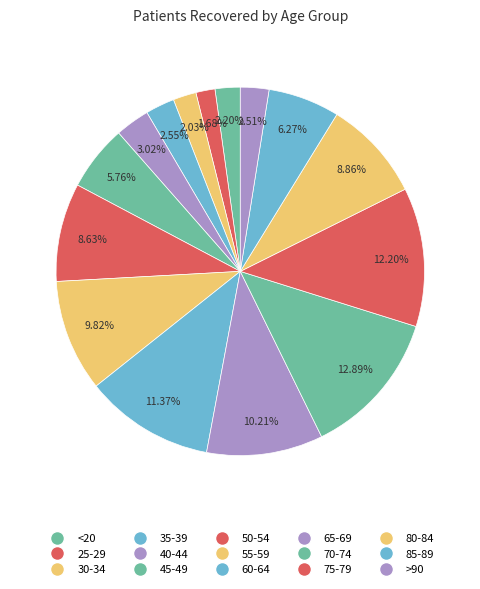

To the nearest percent, what is the difference between the <20 and 80-84 slice percentages?

7%